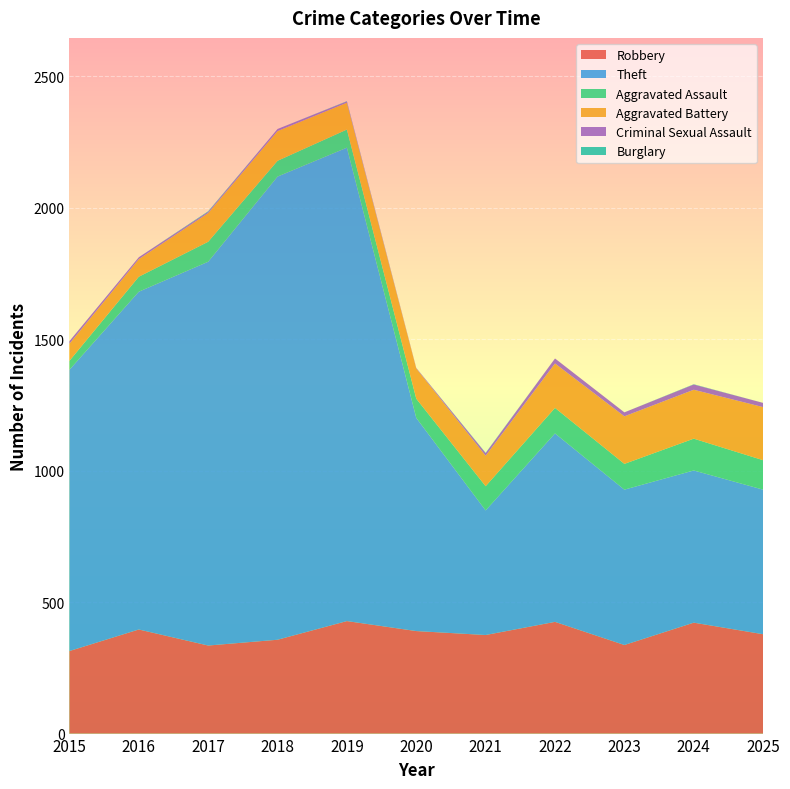

Reading right to left, transcribe all the data shown in this chart.

Robbery: 2025=378	2024=422	2023=337	2022=425	2021=375	2020=390	2019=428	2018=357	2017=335	2016=396	2015=314
Theft: 2025=550	2024=579	2023=591	2022=717	2021=474	2020=811	2019=1801	2018=1762	2017=1460	2016=1285	2015=1070
Aggravated Assault: 2025=112	2024=121	2023=98	2022=97	2021=92	2020=73	2019=69	2018=60	2017=76	2016=57	2015=34
Aggravated Battery: 2025=202	2024=186	2023=181	2022=169	2021=116	2020=115	2019=102	2018=113	2017=109	2016=67	2015=65
Criminal Sexual Assault: 2025=16	2024=20	2023=15	2022=19	2021=10	2020=2	2019=5	2018=8	2017=5	2016=7	2015=10
Burglary: 2025=0	2024=1	2023=0	2022=0	2021=1	2020=0	2019=1	2018=0	2017=2	2016=0	2015=0